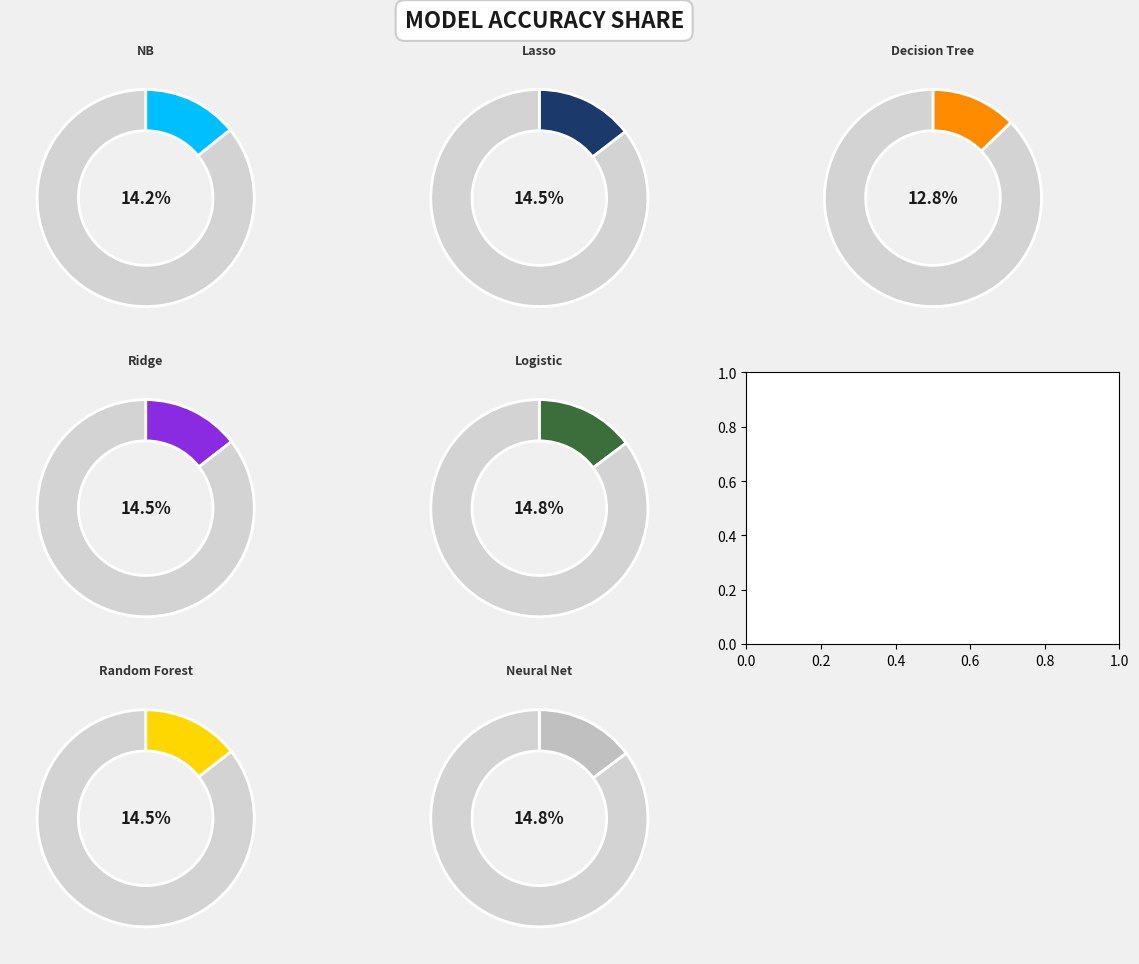

Which category has the biggest portion of the pie?

Neural Net